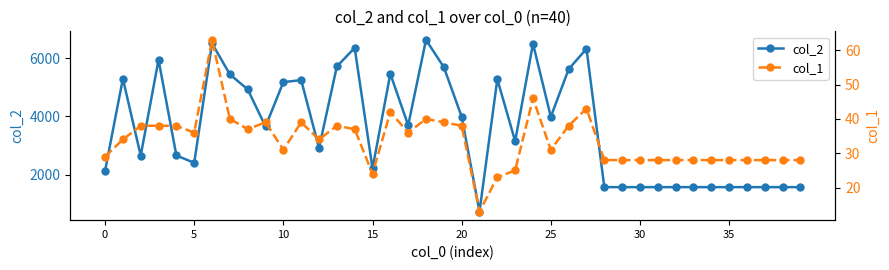

True or false: col_1 has more than 0 interior local peaks.

True